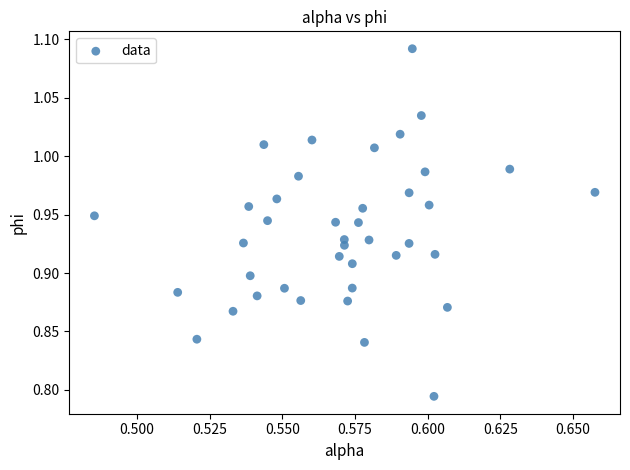

What is the range of Y values (max minus min)?

0.3